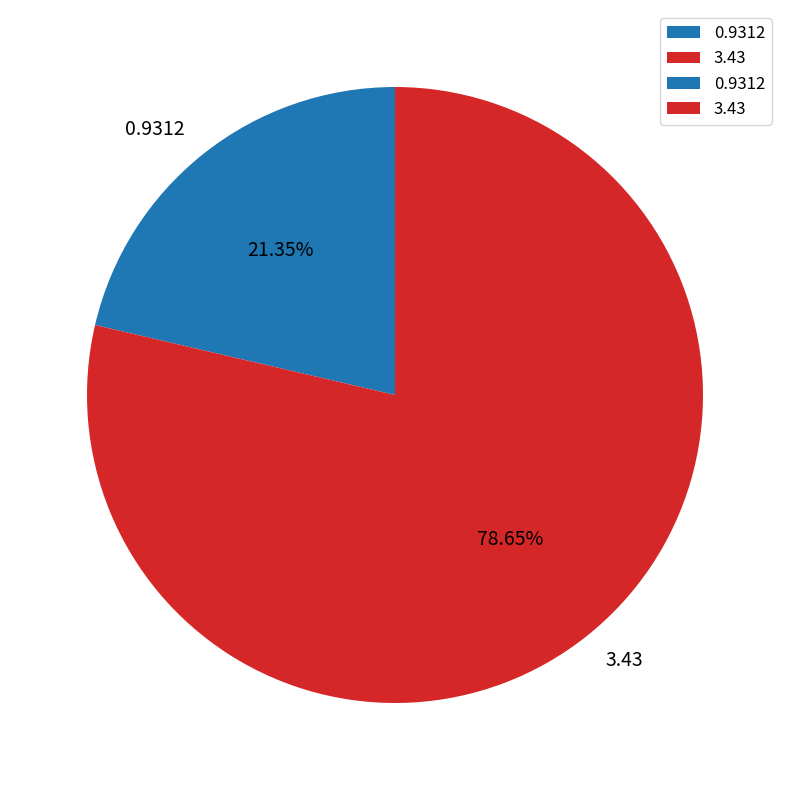

What percentage is the 3.43 slice, to the nearest percent?

79%